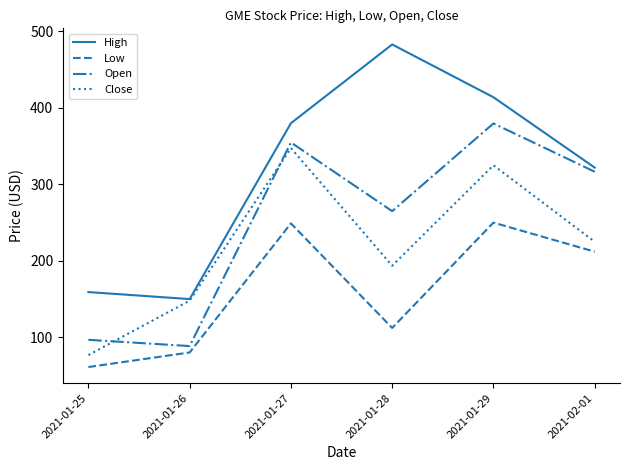

True or false: Open and Close intersect in this chart.

True